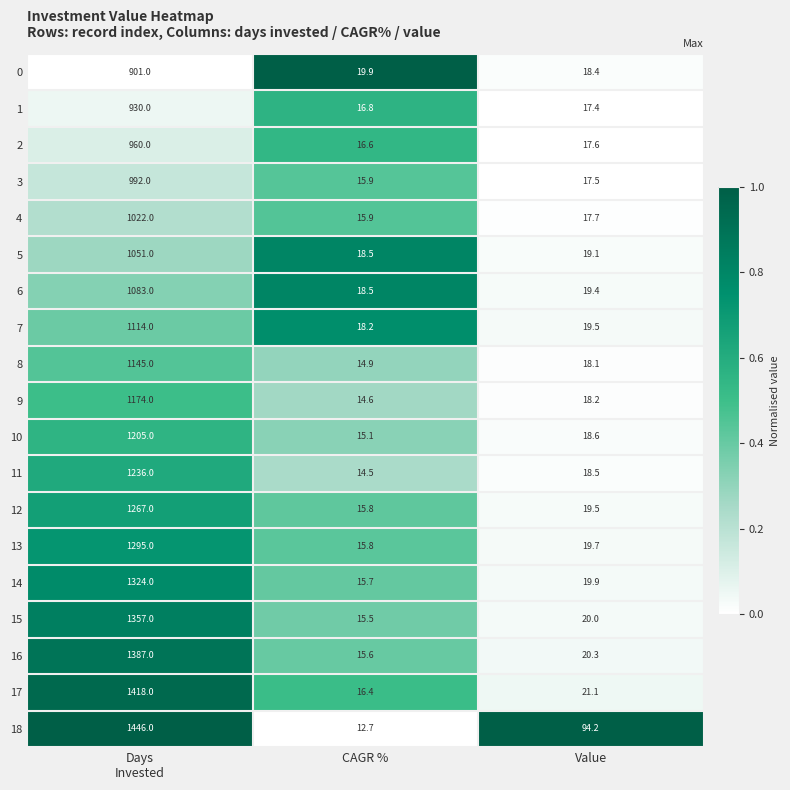

Where is 6 nearest to the value 550?

Value